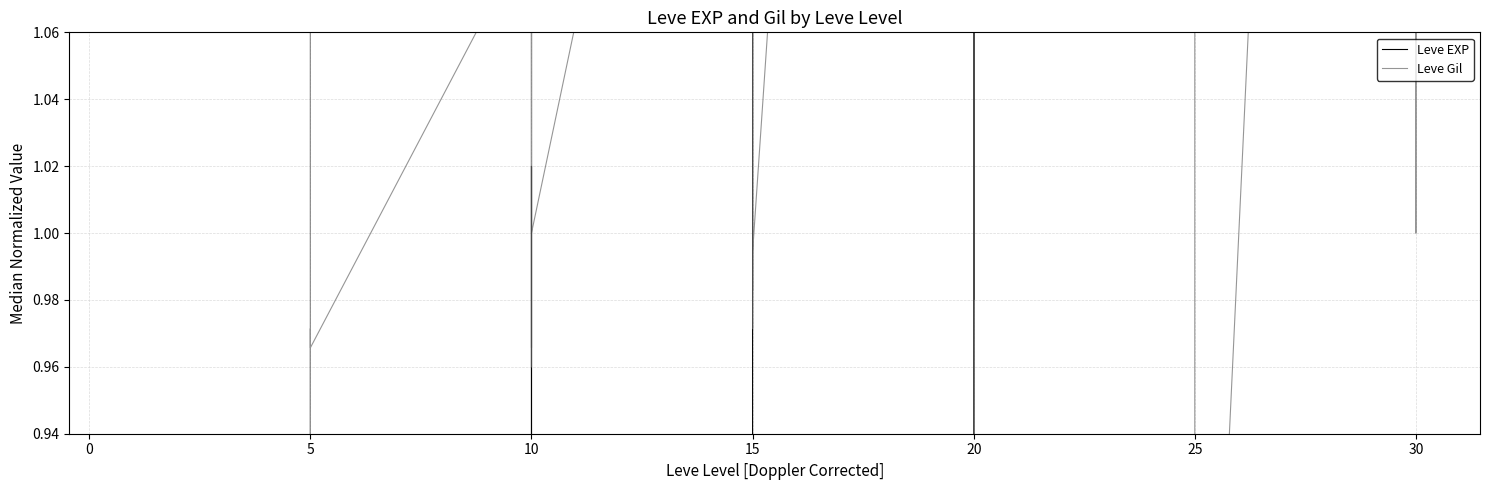

The Leve EXP series shows 1.1 at 10. True or false?

False